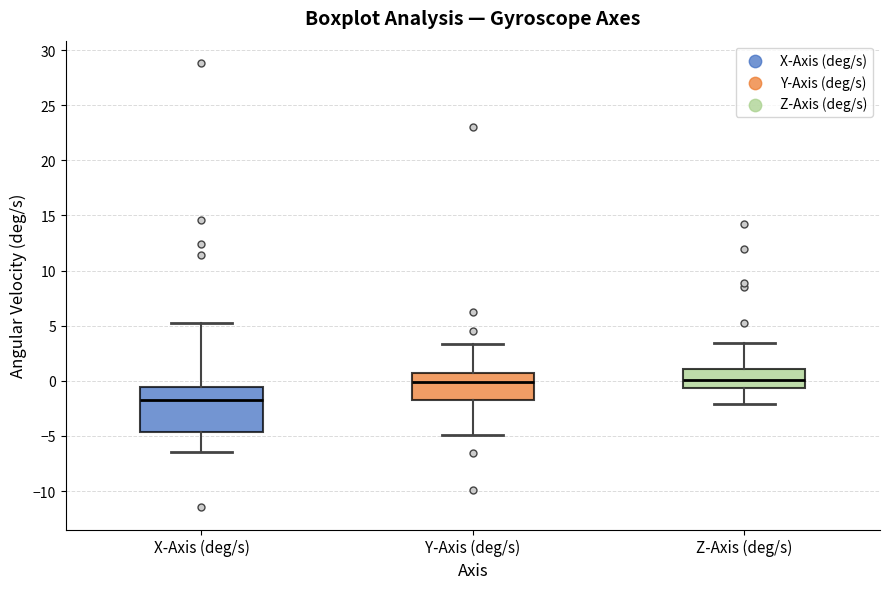

Reading left to right, read every box against the y-axis: the position of its median line, the range the box covers, and the ends of its whiskers. The values are not printed on the chart, so give them approximately, as read against the axis.

X-Axis (deg/s): median -2.0, box -4.5 to -0.5, whiskers -6.5 to 5.0
Y-Axis (deg/s): median 0.0, box -2.0 to 0.5, whiskers -5.0 to 3.5
Z-Axis (deg/s): median 0.0, box -0.5 to 1.0, whiskers -2.0 to 3.5